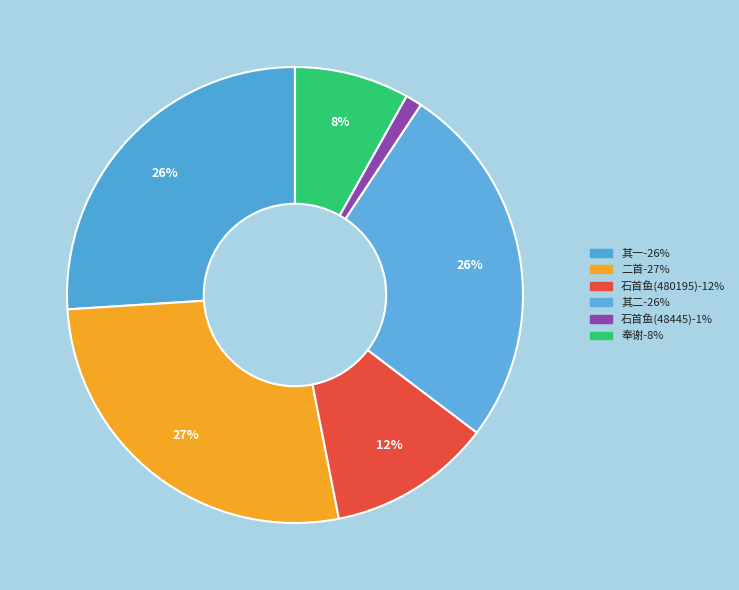

Is there a majority slice in this chart?

No